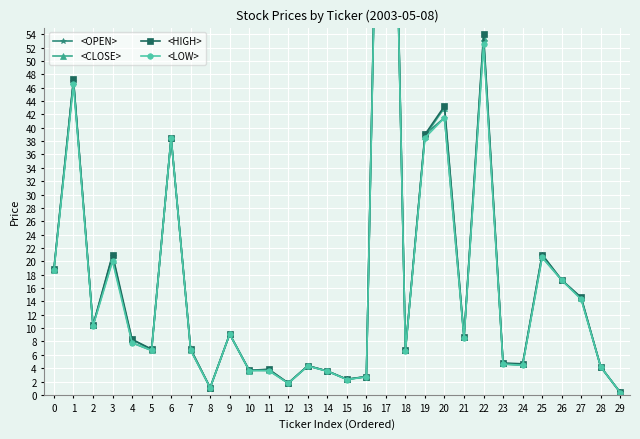

True or false: <HIGH> has a value of 14.6 at 27.

True